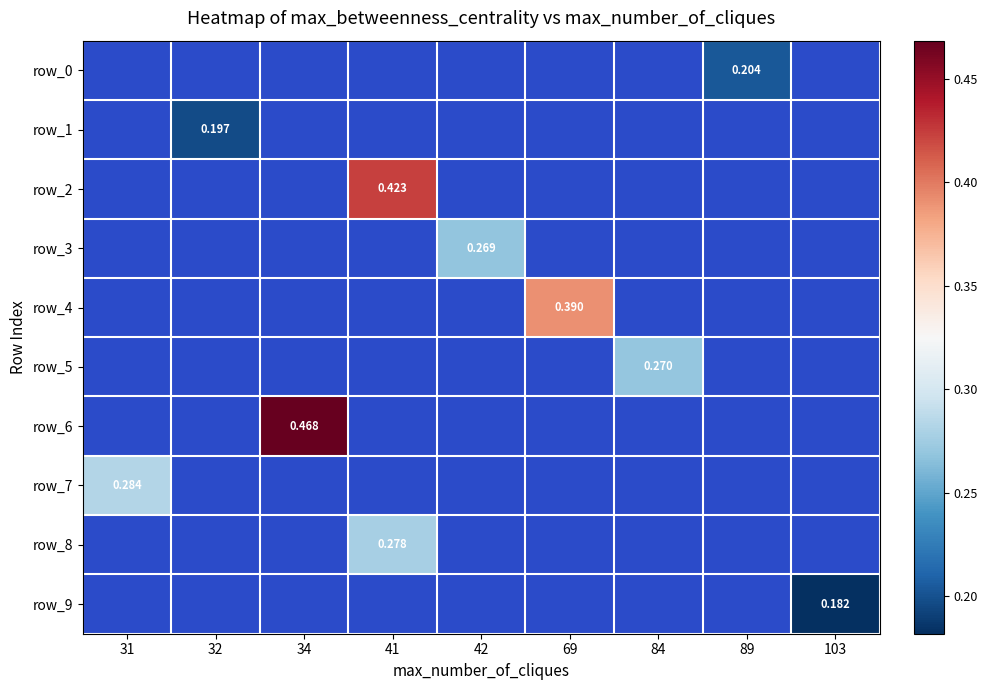

Which category has the highest value across all series?

34